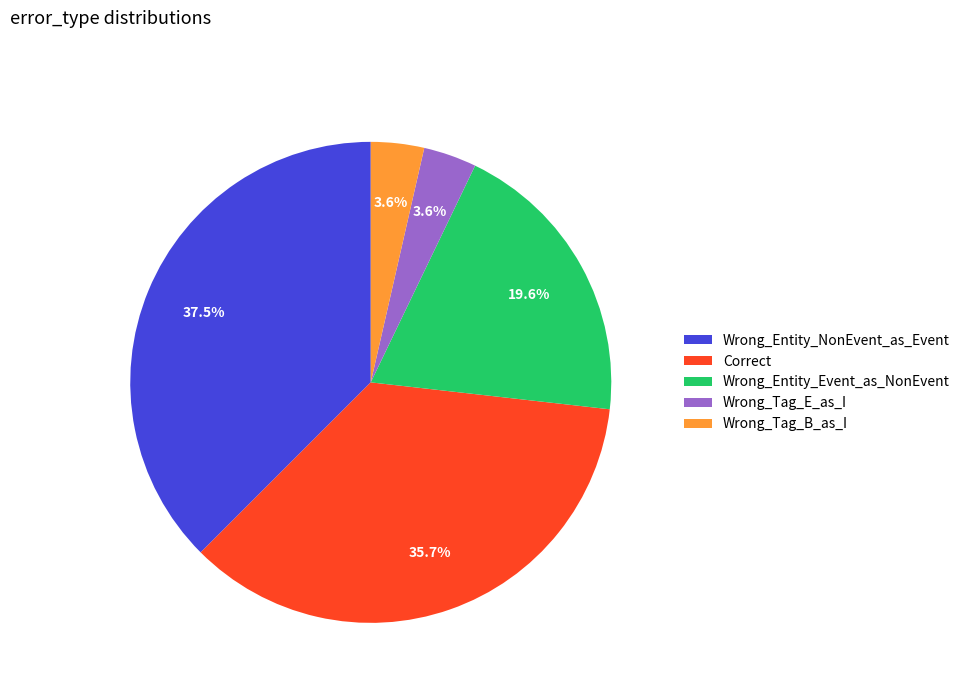

Count the number of slices in the pie.

5